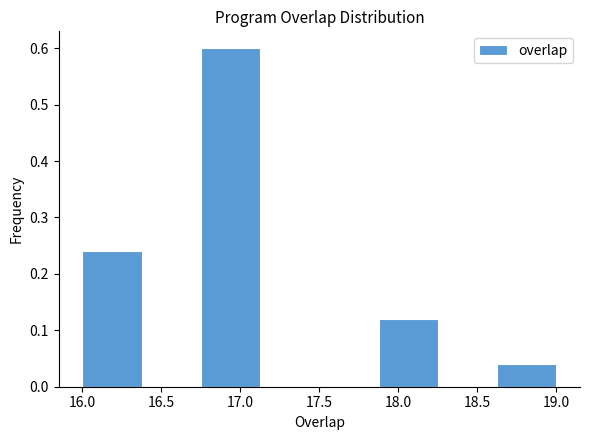

Which range on the x-axis has the tallest bar?

16.750 to 17.125